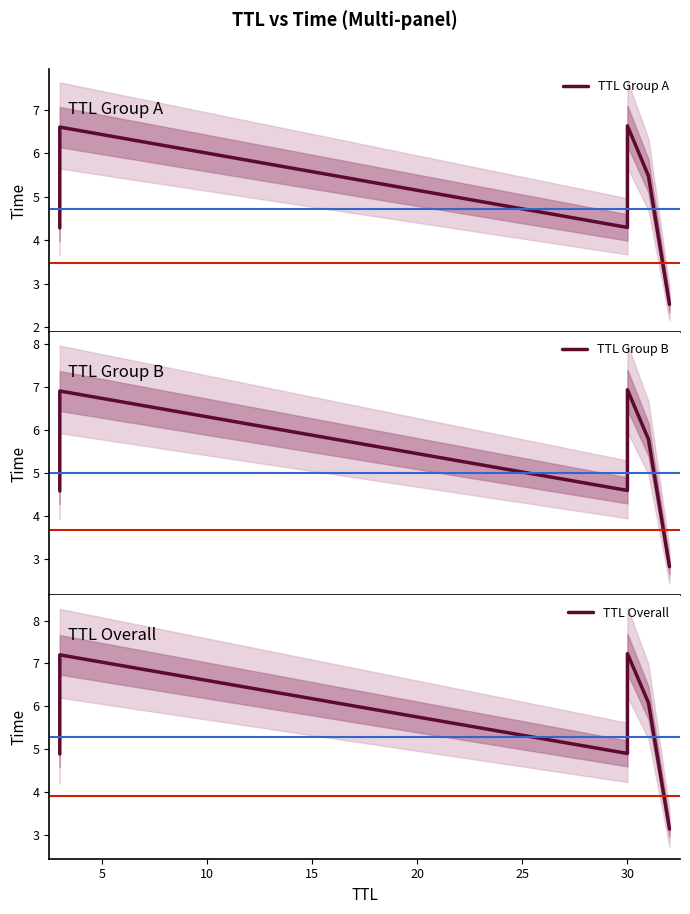

List the series in order of their overall mean, lowest first.

TTL Group A, TTL Group B, TTL Overall